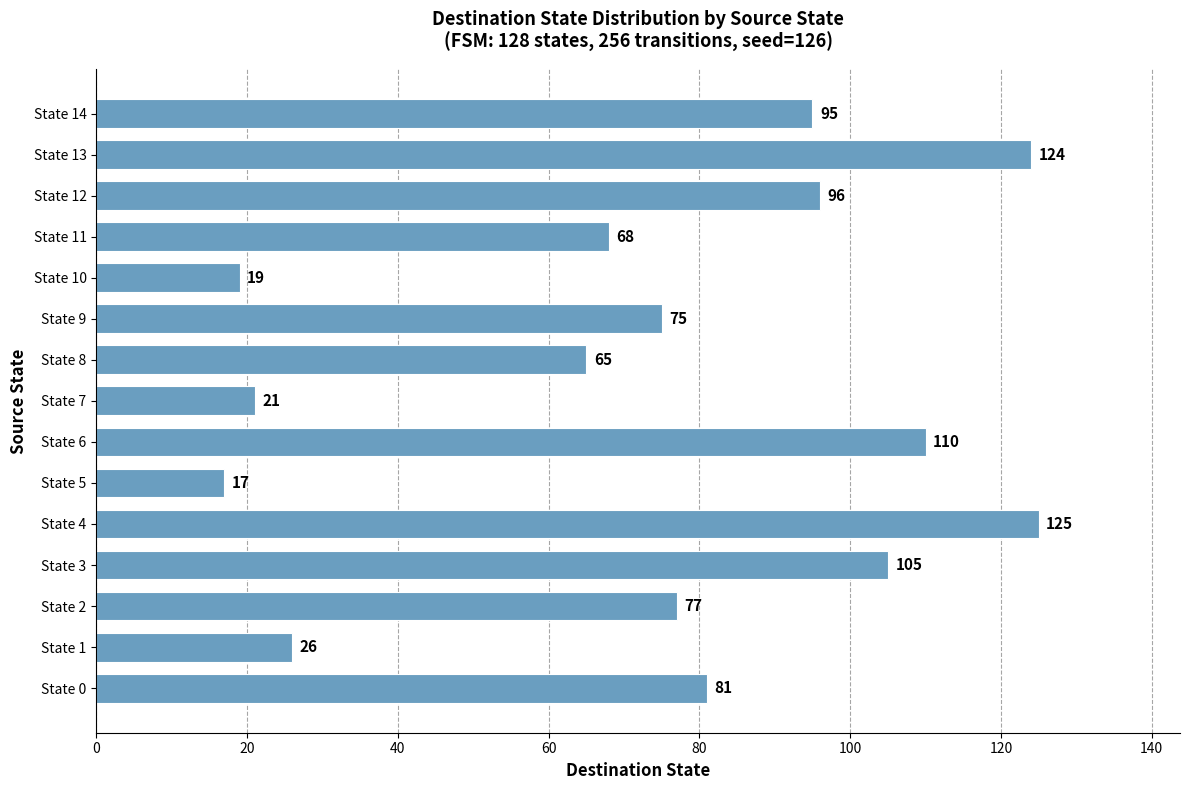

The value at State 13 is 192. True or false?

False